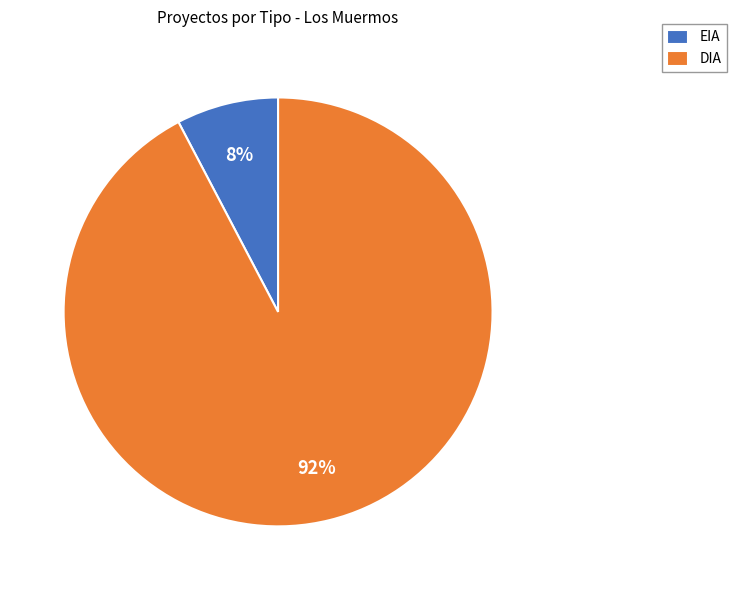

Does any single category account for the majority?

Yes